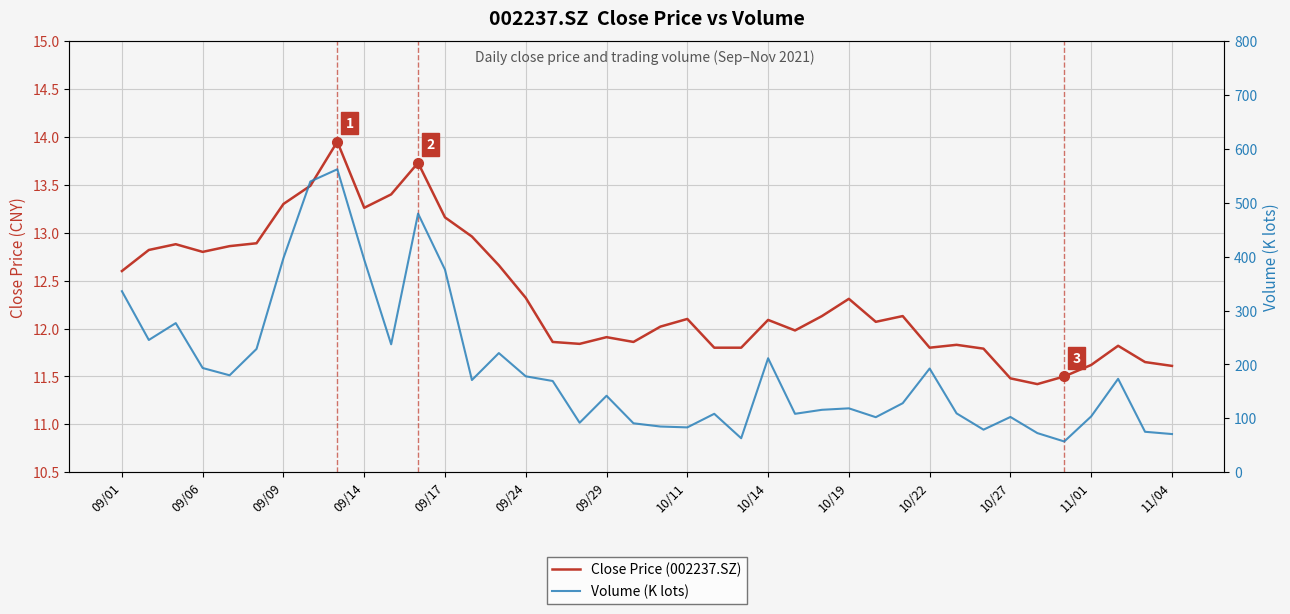

What is the difference between the maximum and minimum values in the Close Price (002237.SZ) series?

2.5